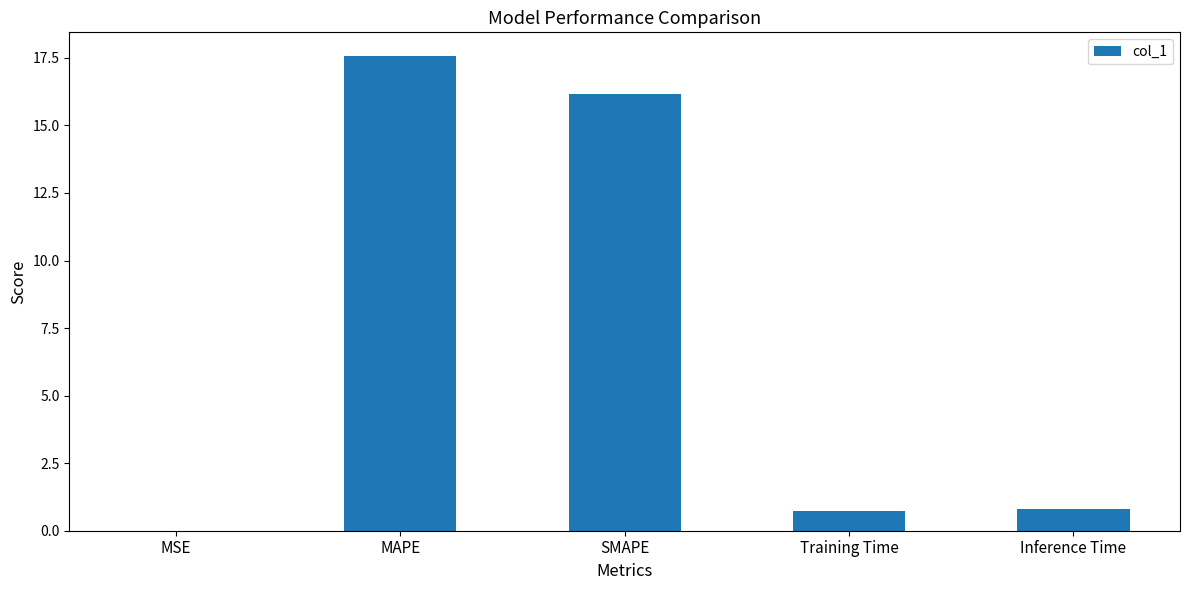

Read the value at SMAPE.

16.1